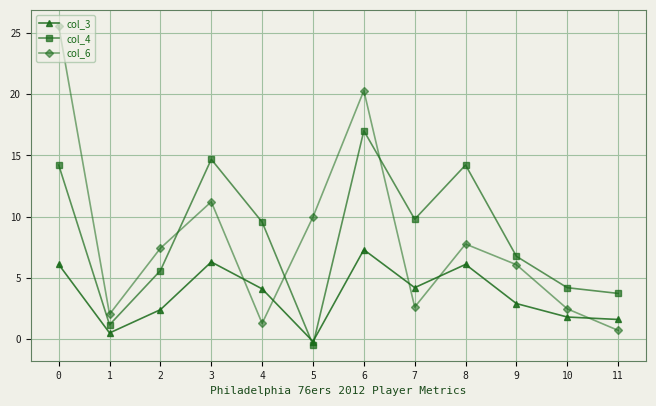

The col_6 series shows 20.3 at 6. True or false?

True